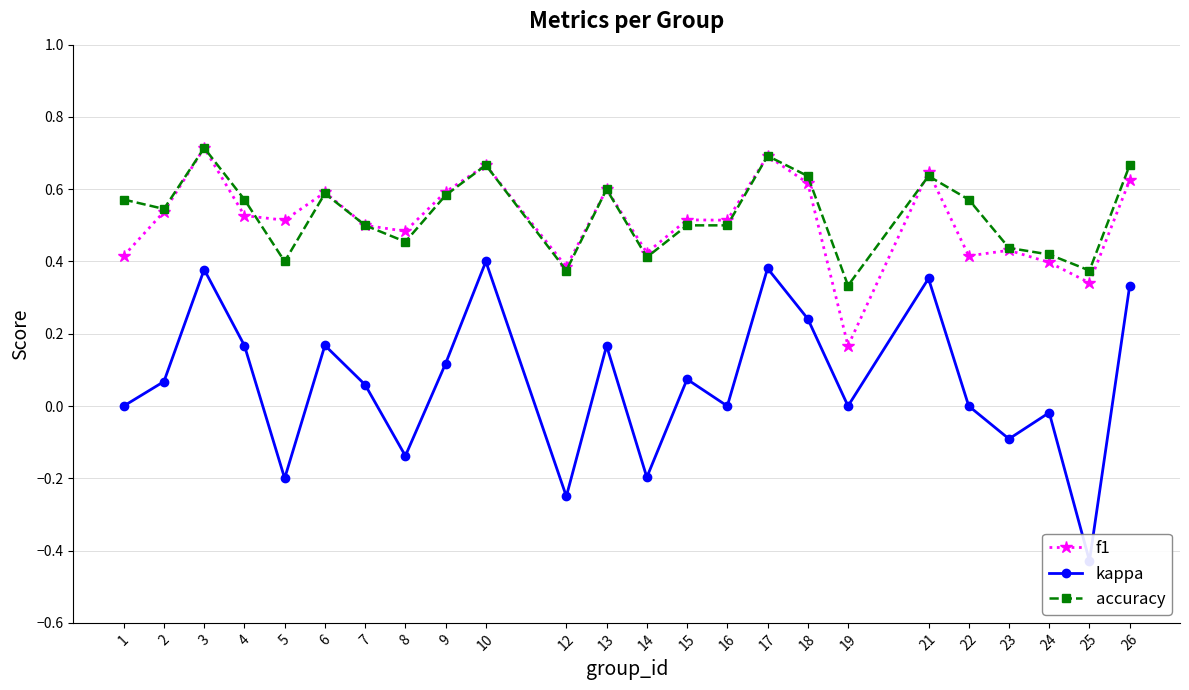

Between 18 and 12, which is larger?

18